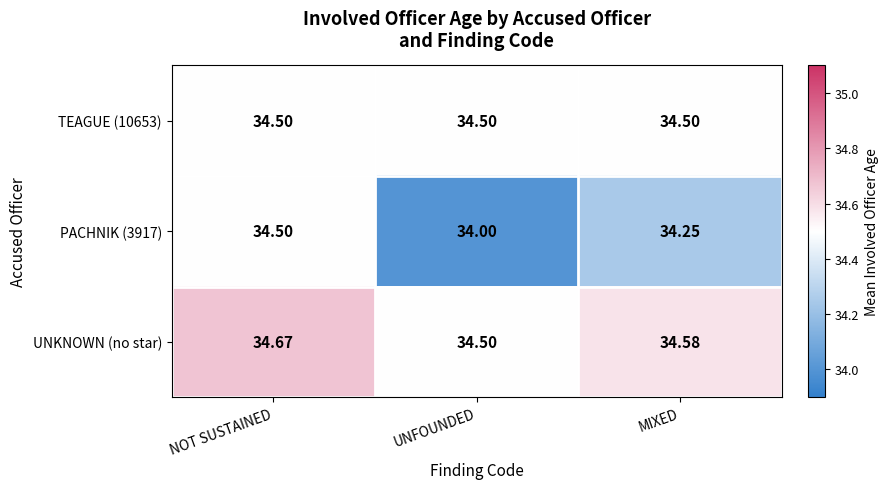

Rank the categories by PACHNIK (3917) value from lowest to highest.

UNFOUNDED, MIXED, NOT SUSTAINED